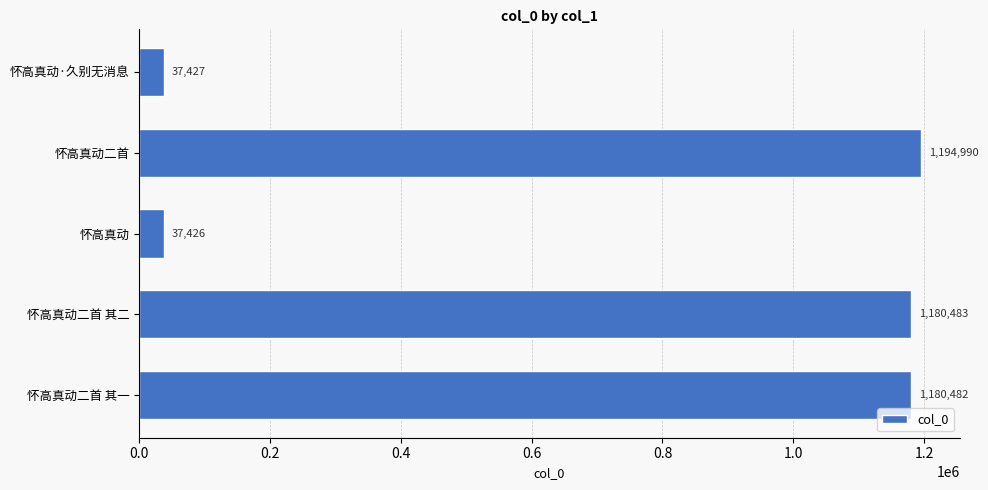

What is the average value?

726162